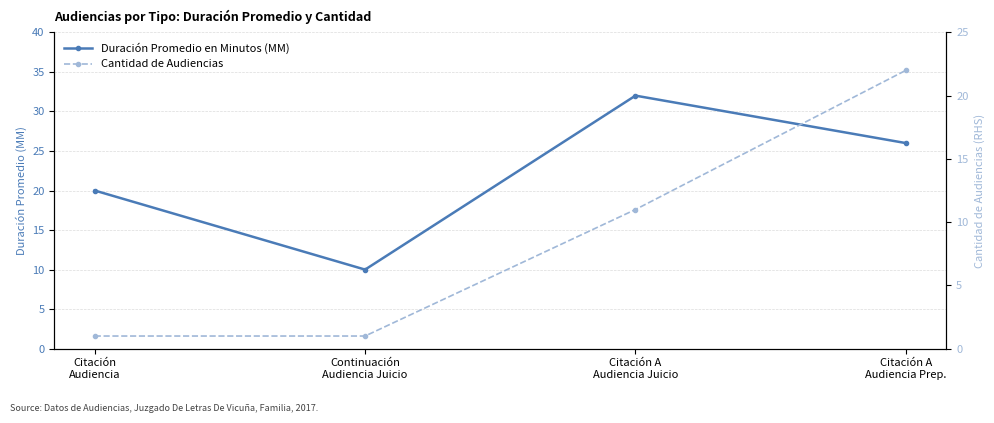

How many values in the Duración Promedio en Minutos (MM) series are below 26?

2